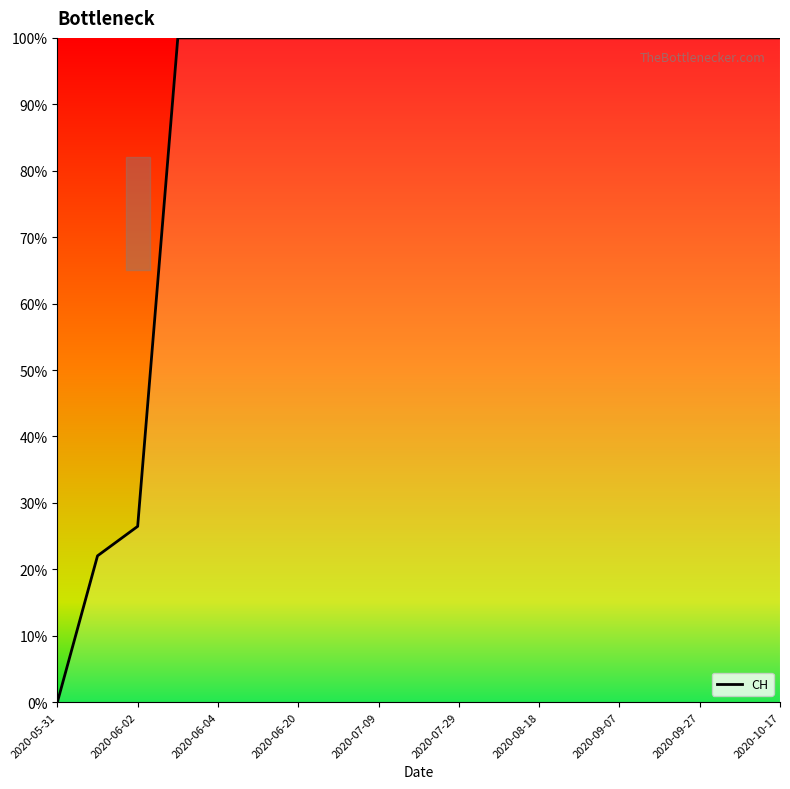

What is the difference between the maximum and minimum values?

100.0